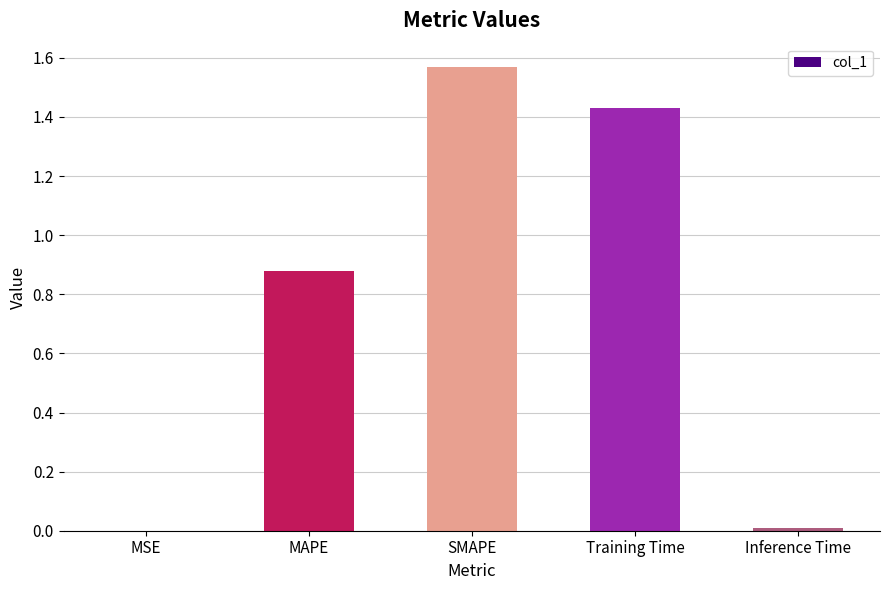

Is it true that the value at MAPE is 1.4?

False